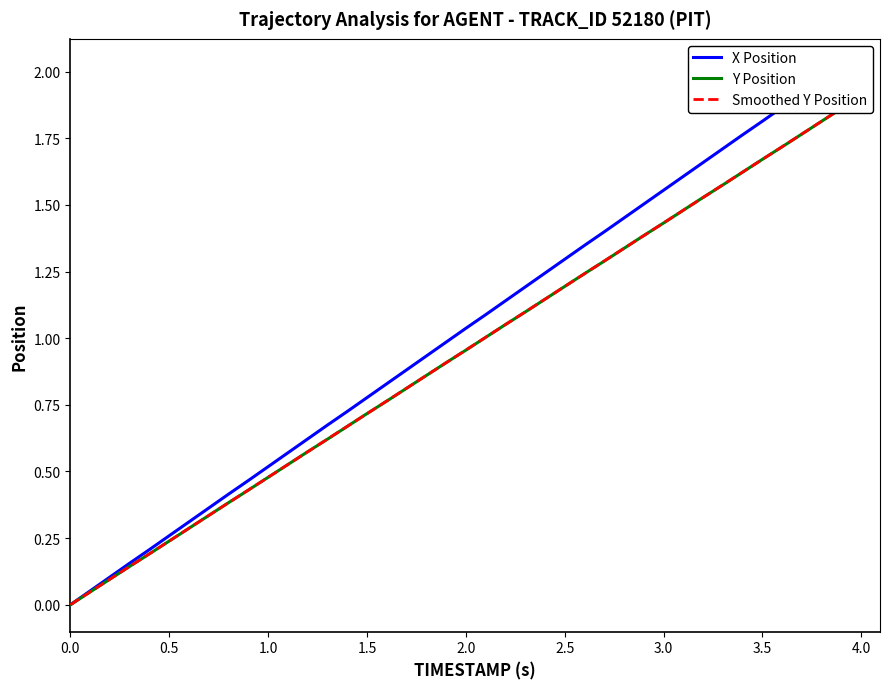

At 3.5, list the series in order from largest to smallest.

X Position, Y Position, Smoothed Y Position